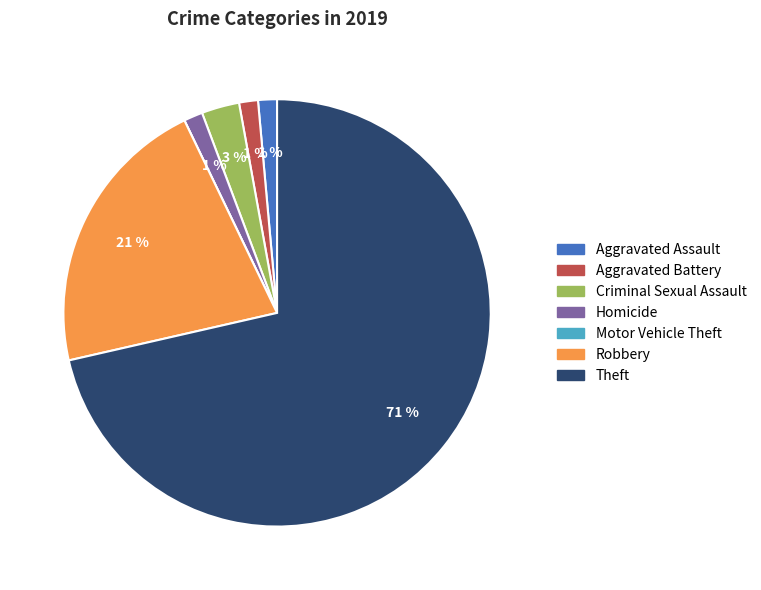

Combined, do Aggravated Assault and Robbery account for over 50%?

No